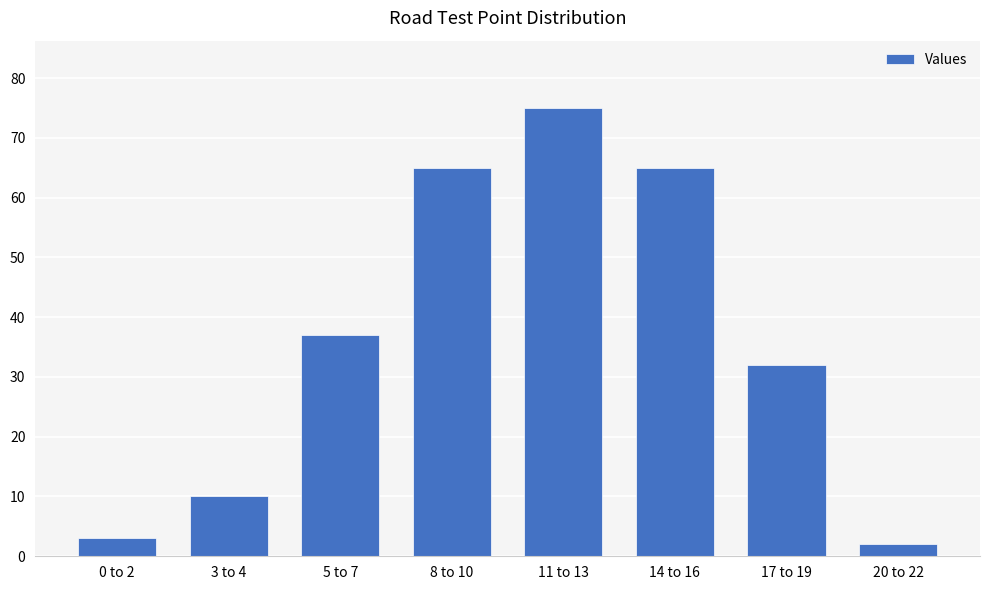

True or false: the data shows 30 at 8 to 10.

False